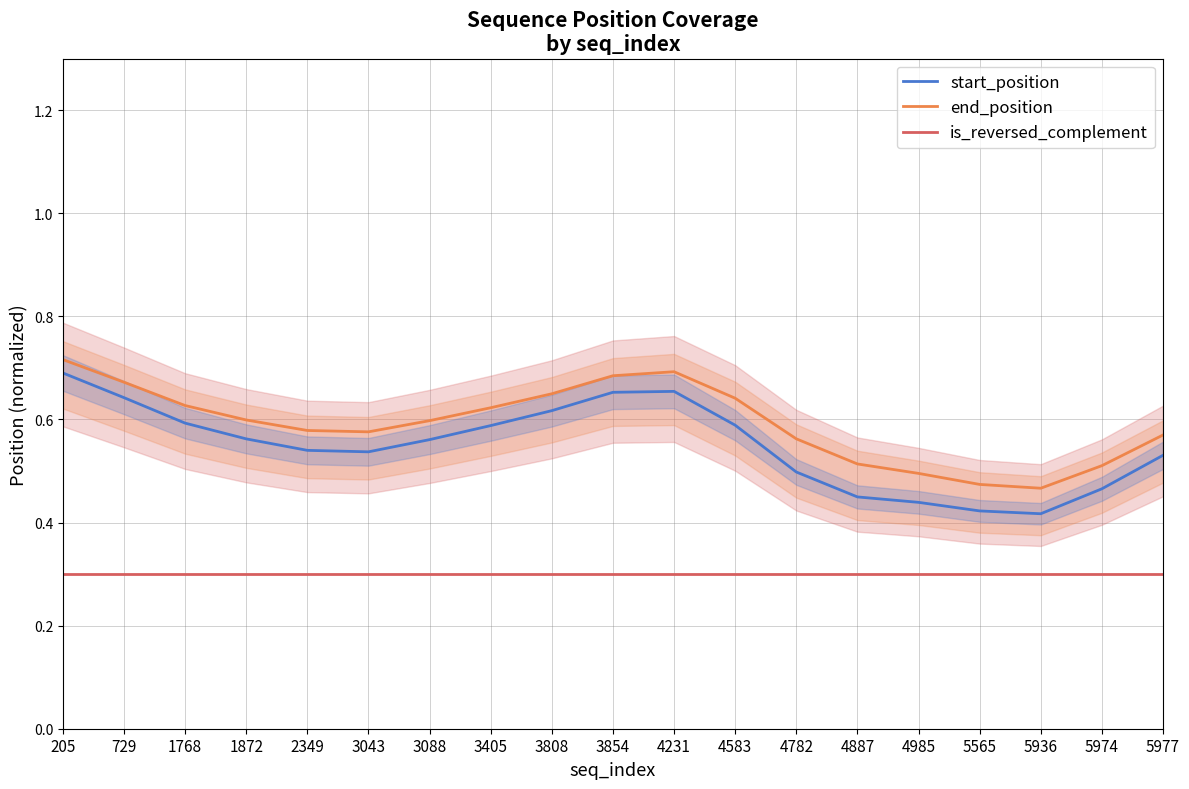

Which label corresponds to the smallest value in the chart?

205